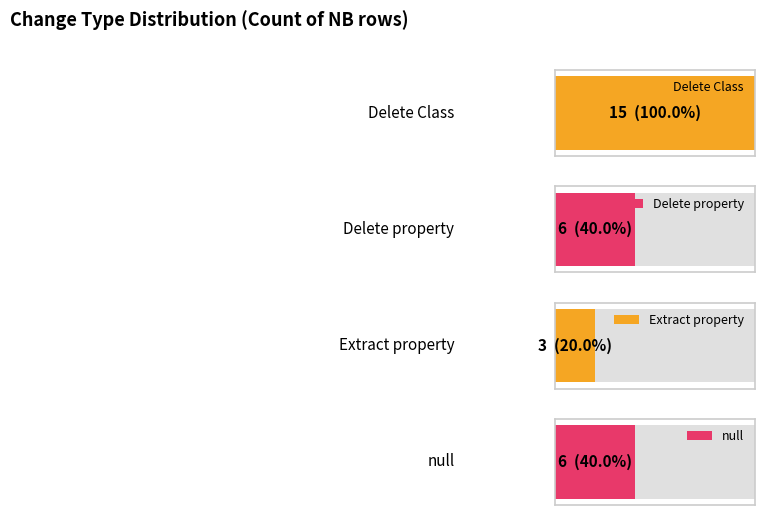

At which category does the chart reach its peak across all series?

Delete Class